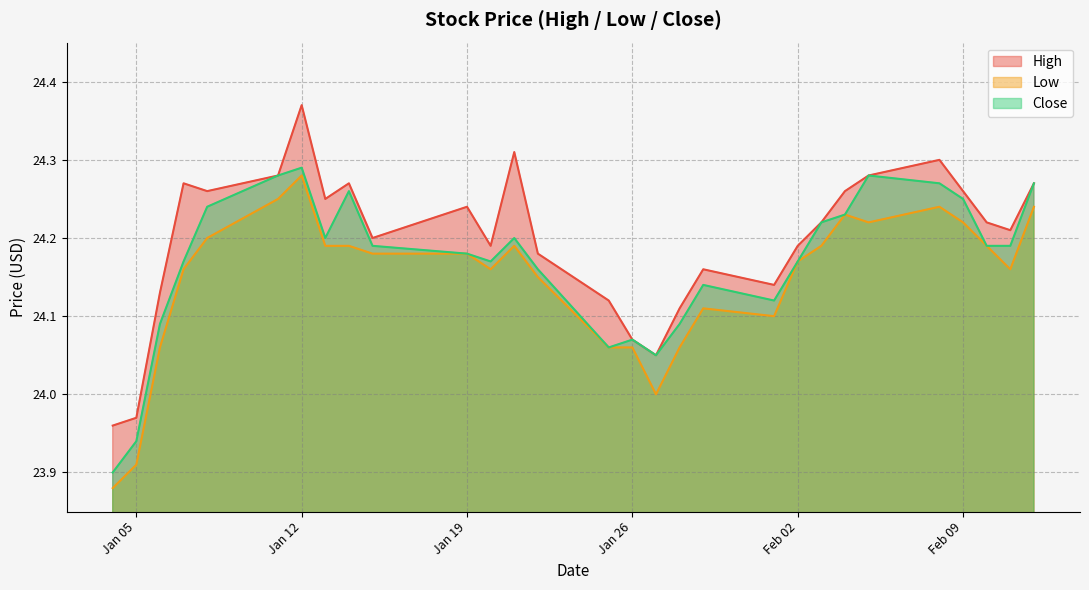

At which category does Low reach its first local valley?

2021-01-20